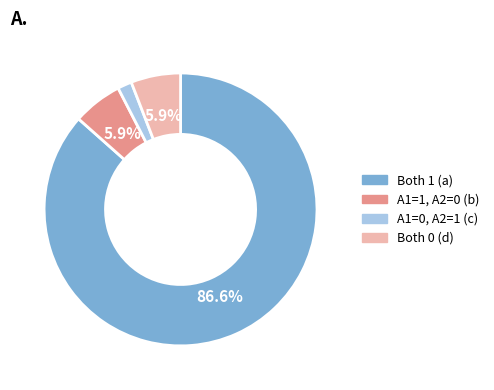

Is there any slice that represents more than half of the pie?

Yes